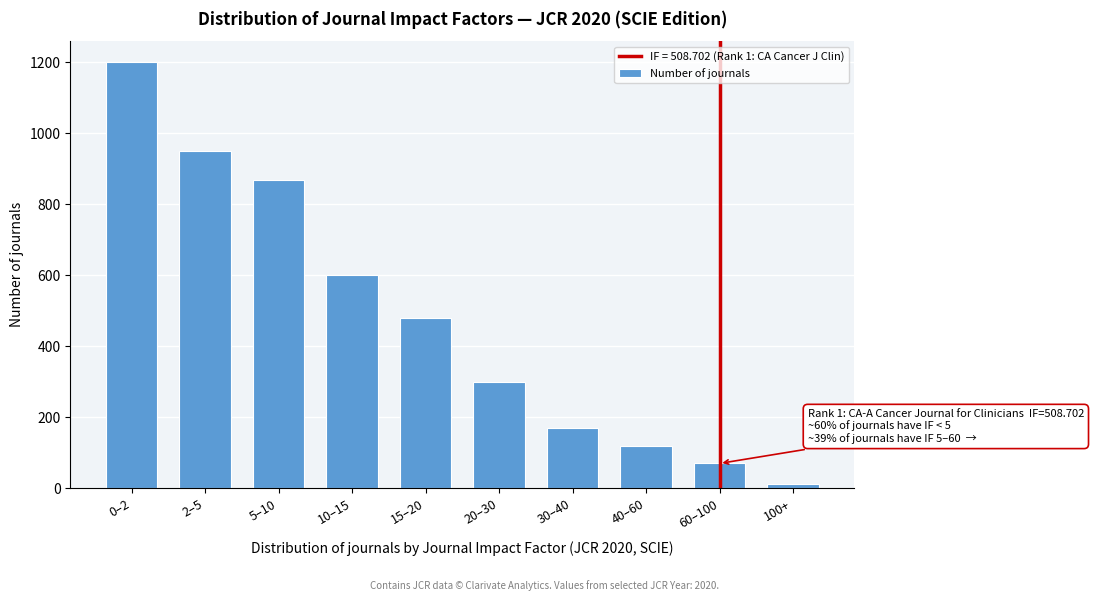

Reading left to right, extract all data points from this chart.

0–2=1200	2–5=950	5–10=870	10–15=600	15–20=480	20–30=300	30–40=170	40–60=120	60–100=70	100+=12